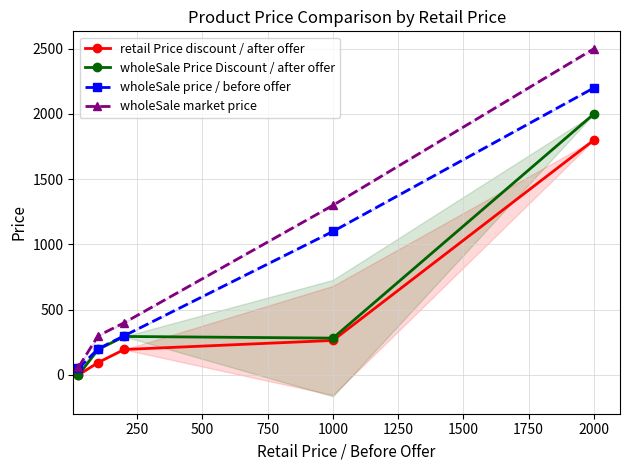

What is the value of the wholeSale Price Discount / after offer point at the 3rd from the left?

295.0